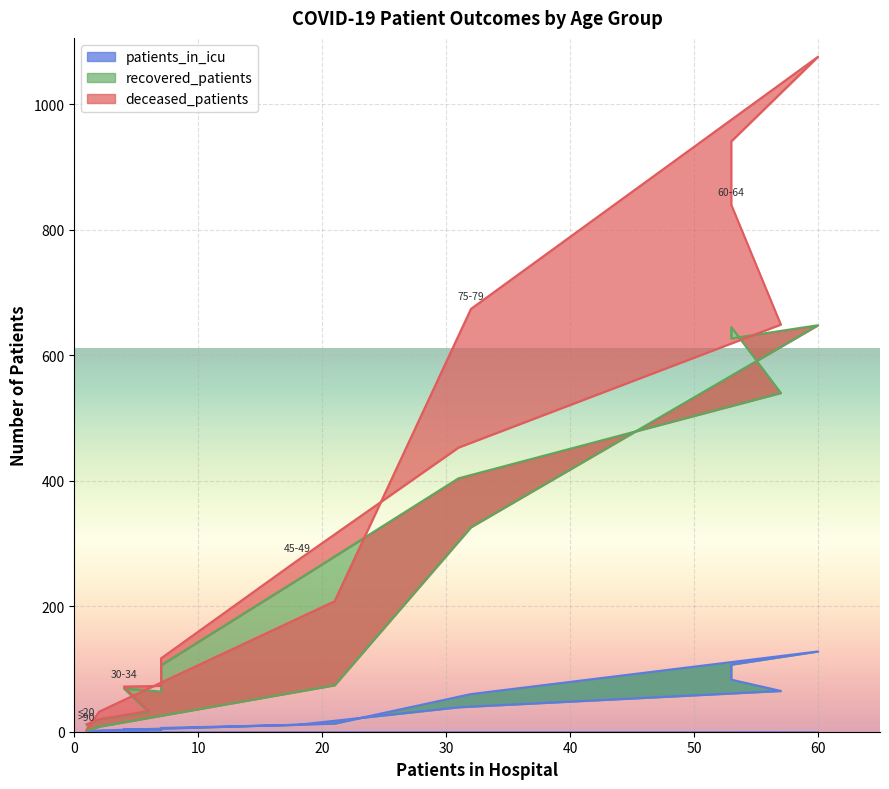

Is the value of patients_in_icu at 50-54 greater than the value of recovered_patients at 80-84?

No